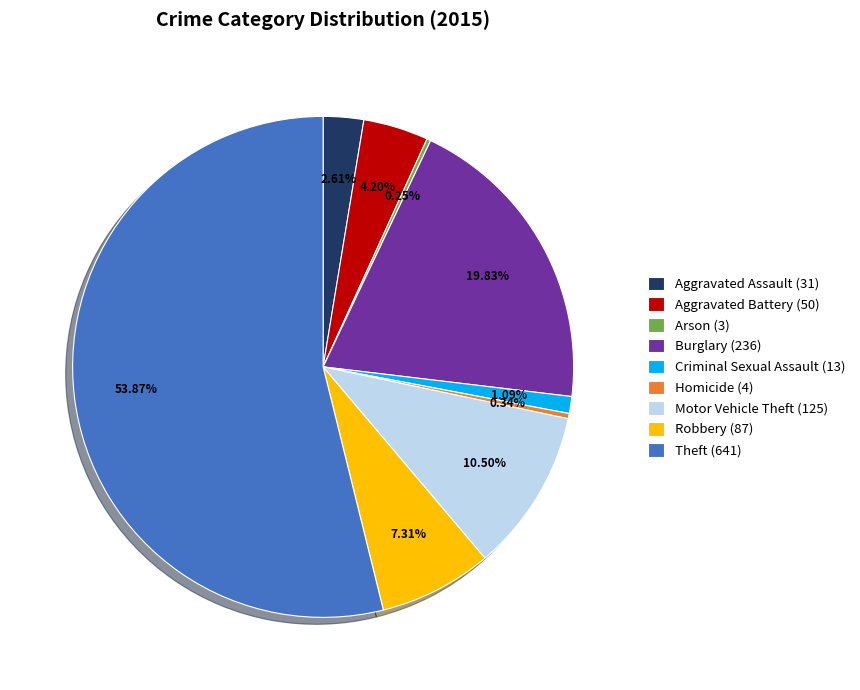

Does Motor Vehicle Theft account for over 50% of the chart?

No